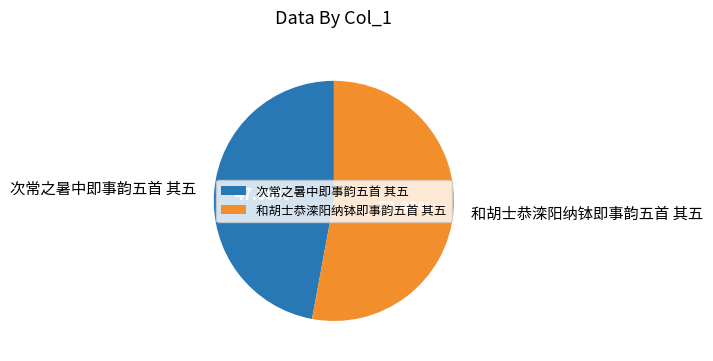

To the nearest percent, what is the combined percentage of 次常之暑中即事韵五首 其五 and 和胡士恭滦阳纳钵即事韵五首 其五?

100%